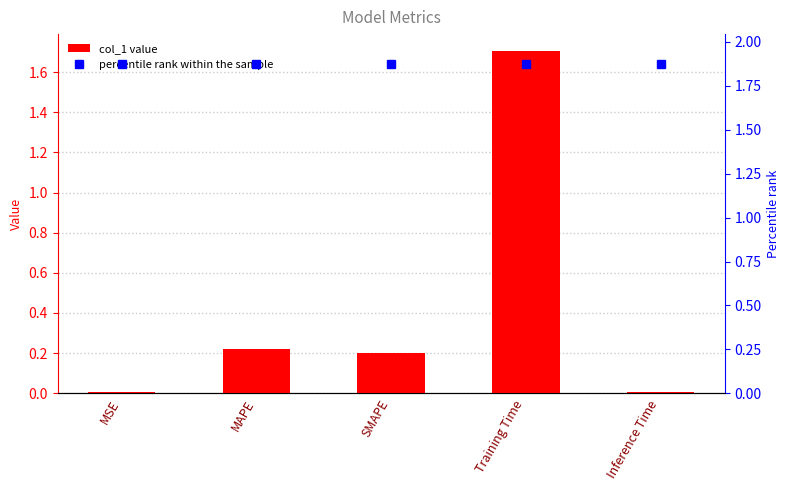

Reading right to left, list all the values displayed in this chart.

col_1: Inference Time=0.0	Training Time=1.7	SMAPE=0.2	MAPE=0.2	MSE=0.0
percentile rank within the sample: Inference Time=1.9	Training Time=1.9	SMAPE=1.9	MAPE=1.9	MSE=1.9